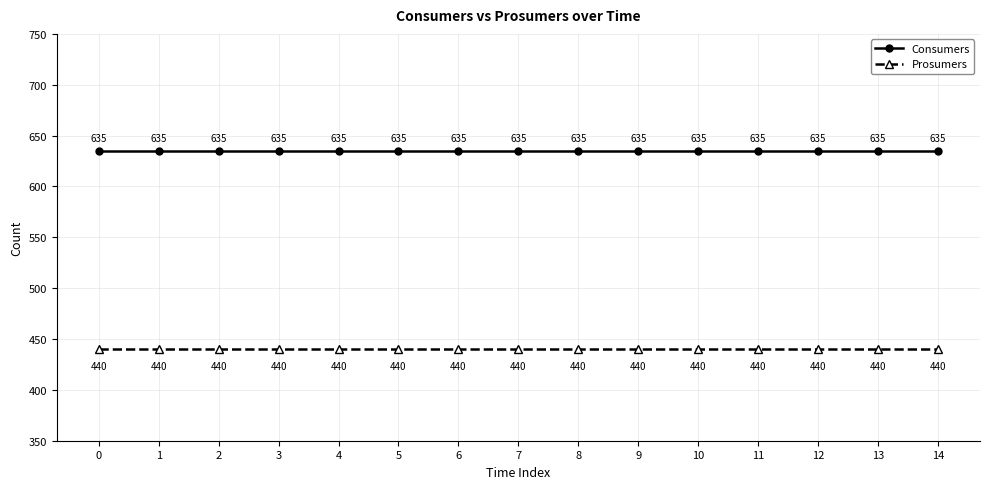

True or false: Prosumers and Consumers cross at least once.

False